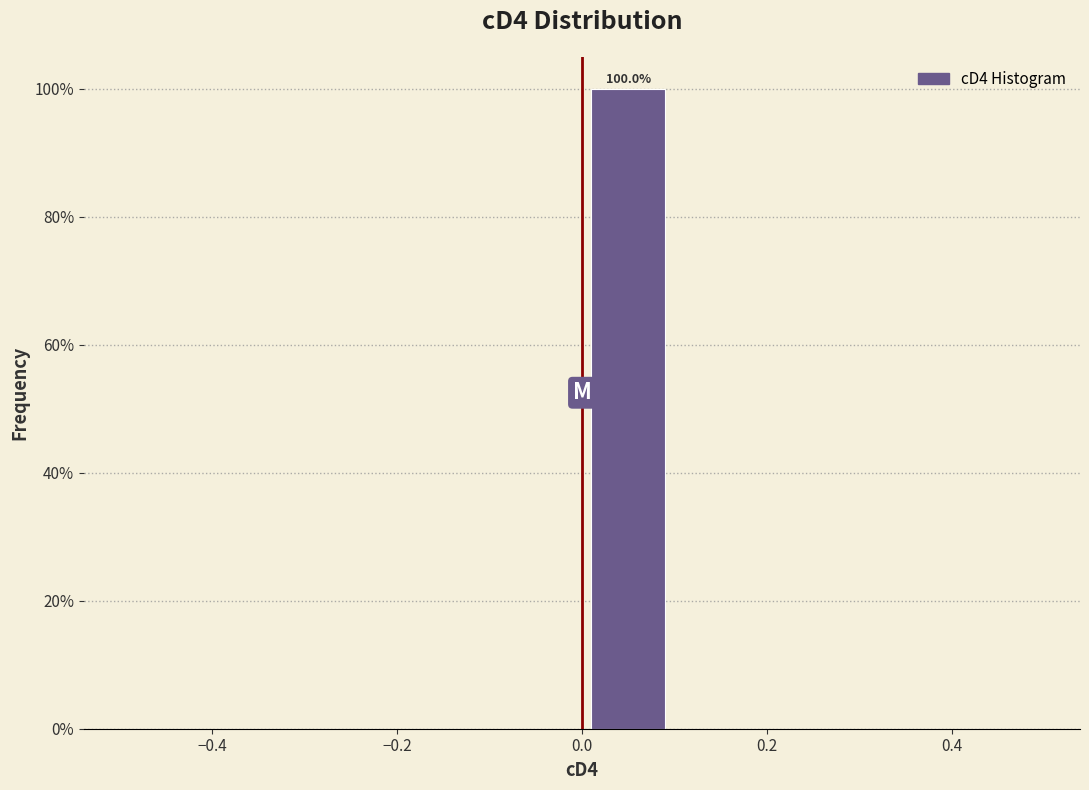

Over which range of the x-axis is the bar tallest?

0.0 to 0.1